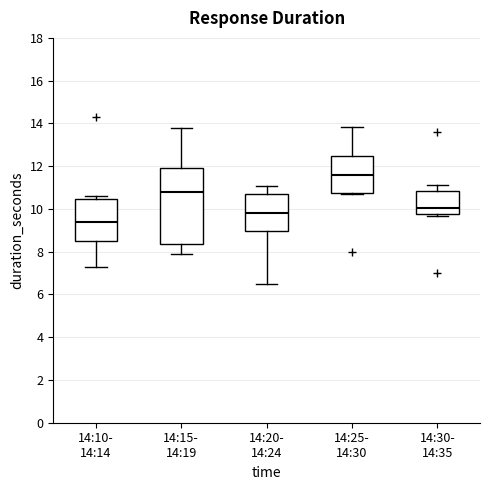

Reading left to right, read every box against the y-axis: the position of its median line, the range the box covers, and the ends of its whiskers. The values are not printed on the chart, so give them approximately, as read against the axis.

14:10- 14:14: median 9.4, box 8.6 to 10.4, whiskers 7.2 to 10.6
14:15- 14:19: median 10.8, box 8.4 to 12.0, whiskers 7.8 to 13.8
14:20- 14:24: median 9.8, box 9.0 to 10.8, whiskers 6.4 to 11.0
14:25- 14:30: median 11.6, box 10.8 to 12.4, whiskers 10.8 (just below the box's lower edge) to 13.8
14:30- 14:35: median 10.0, box 9.8 to 10.8, whiskers 9.6 to 11.2